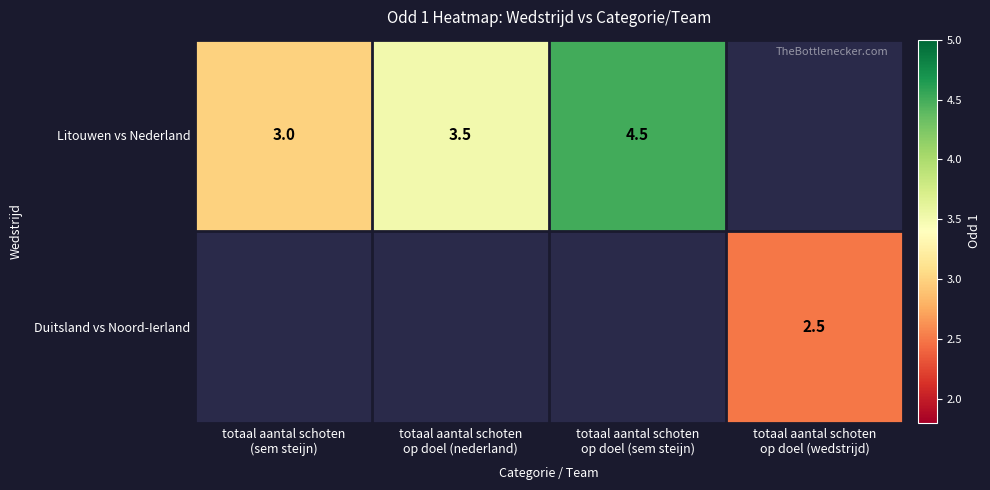

How many positive values does the Duitsland vs Noord-Ierland series have?

1